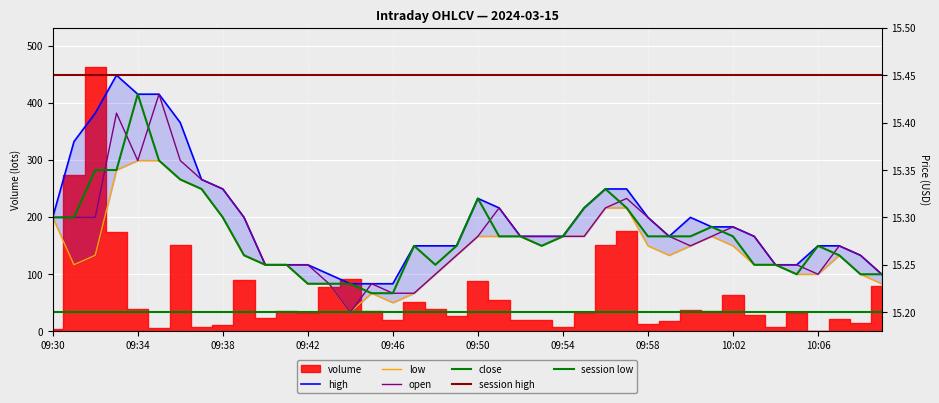

At which label does low reach its minimum?

09:44